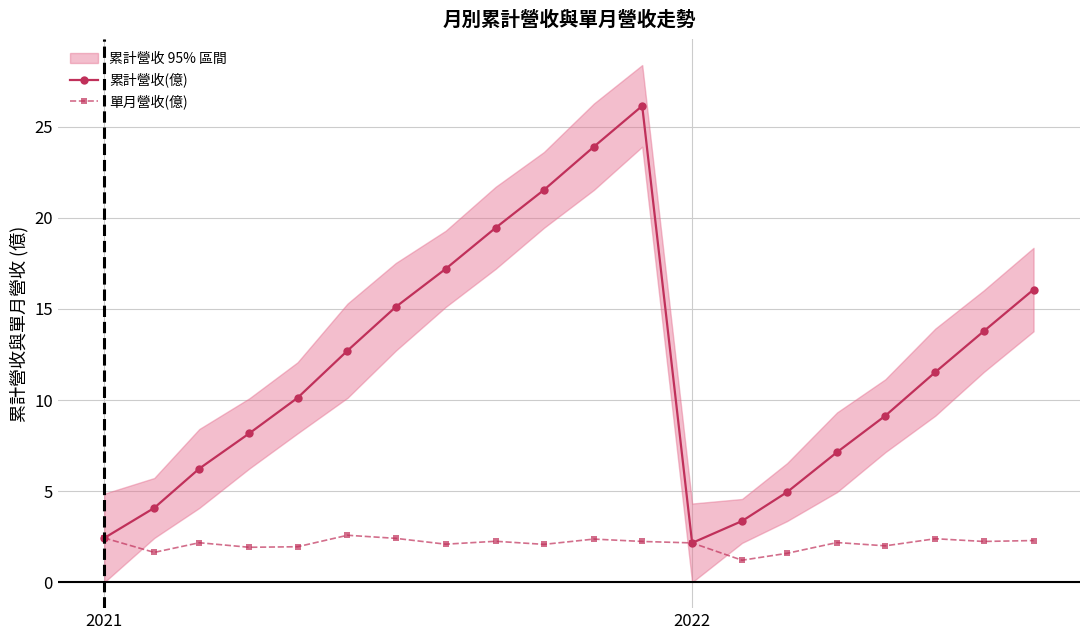

True or false: 單月營收(億) and 累計營收(億) cross at least once.

False